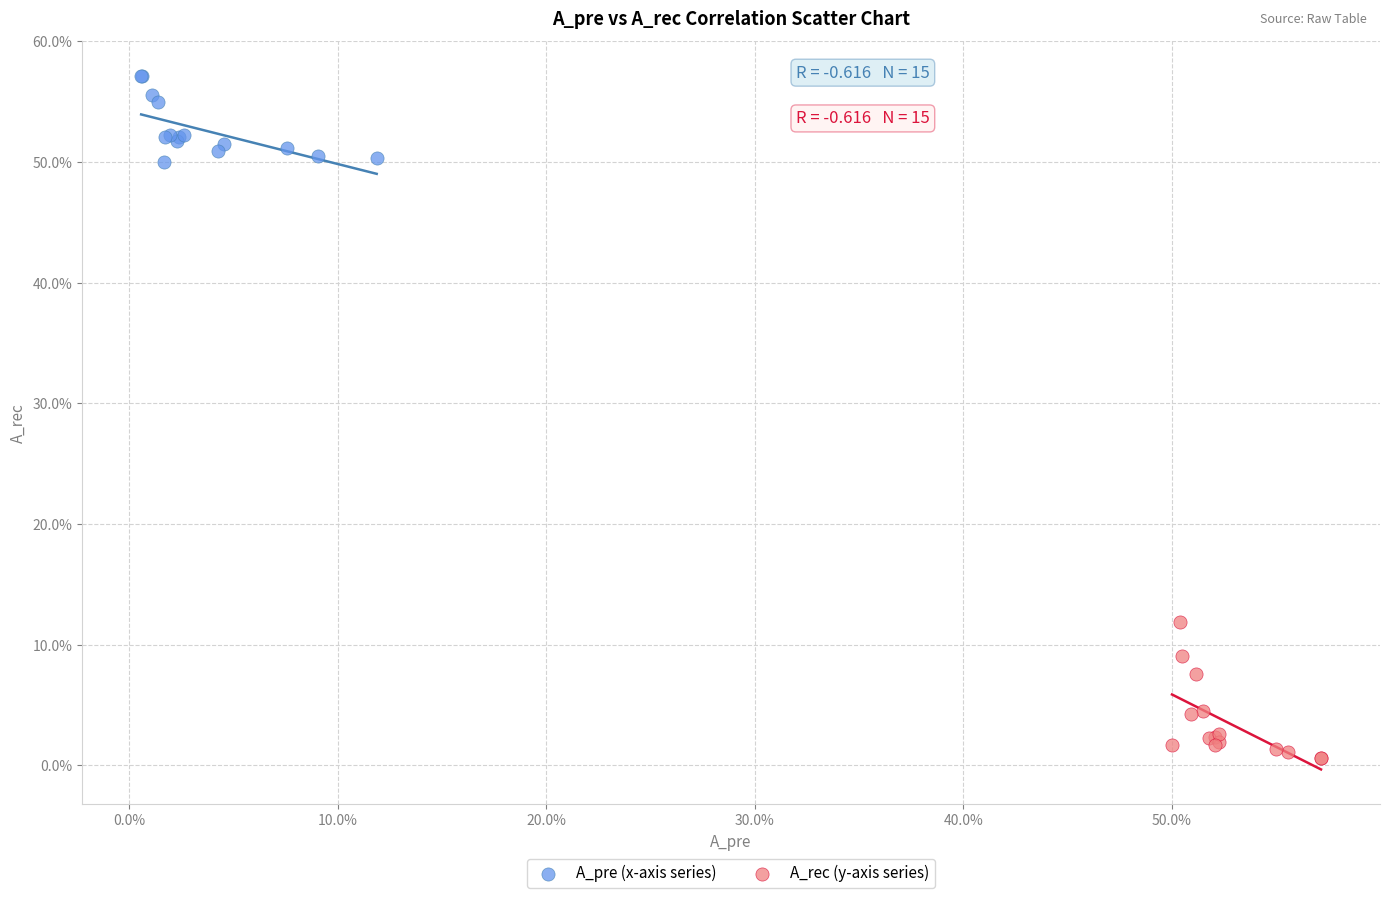

What are all the series names shown in the legend?

A_pre (x-axis series), A_rec (y-axis series)